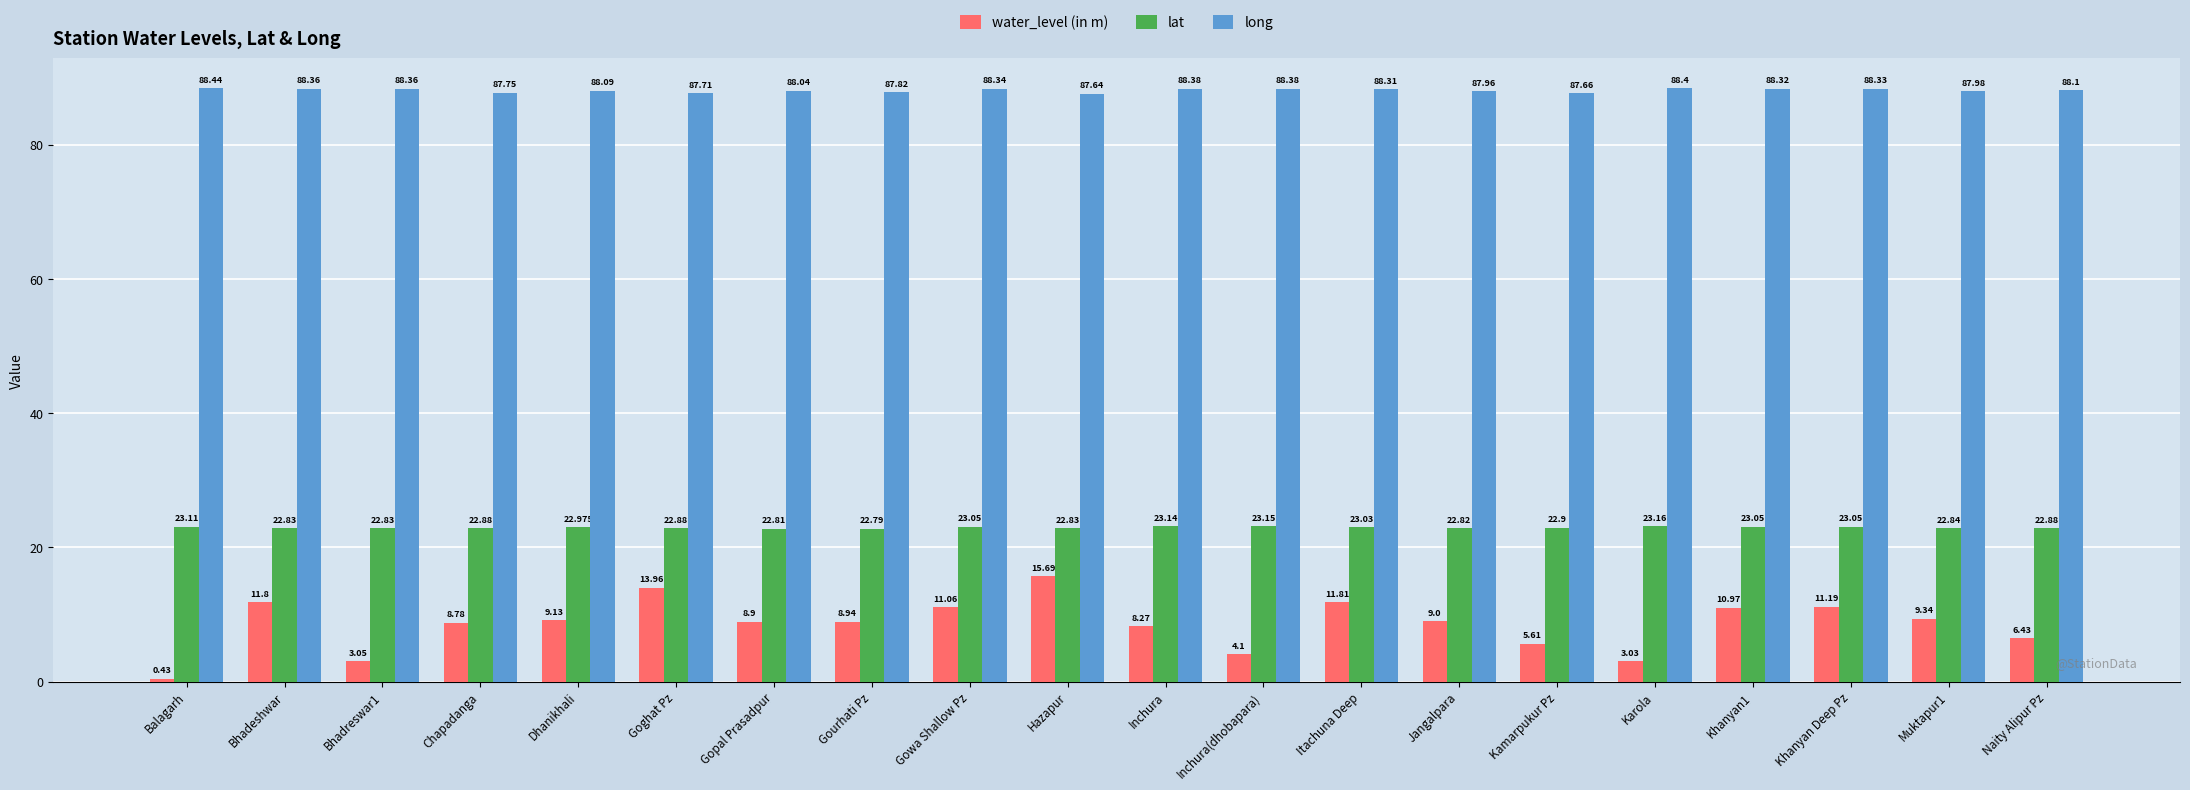

At how many categories does at least one series exceed 72?

20